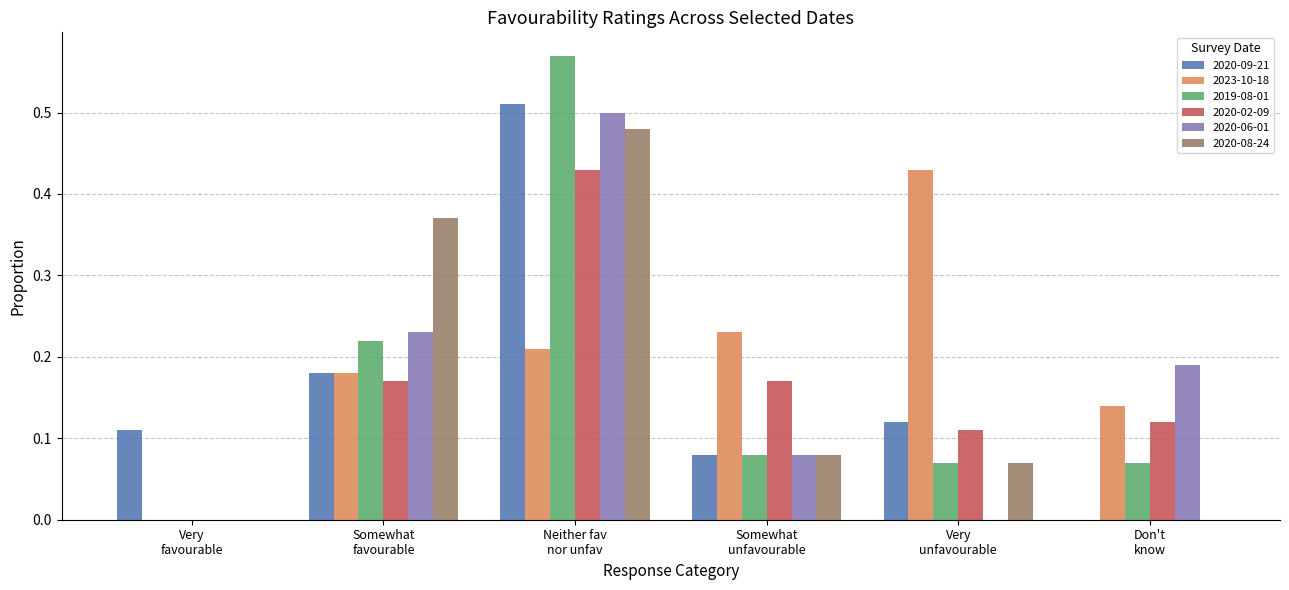

Which series has the largest total across all categories?

2023-10-18